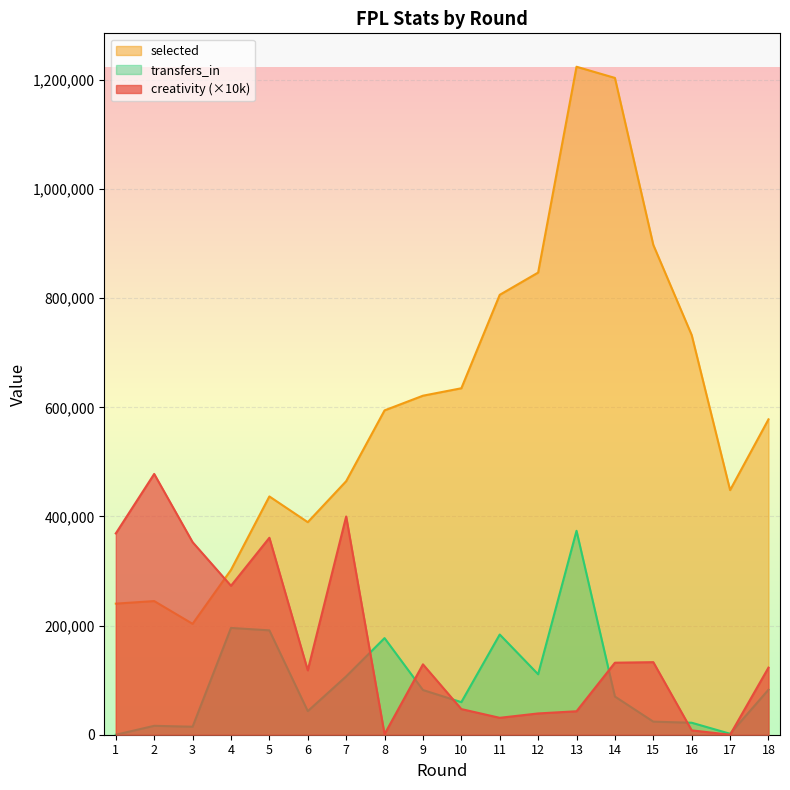

Where does the transfers_in series first go above 81935?

4